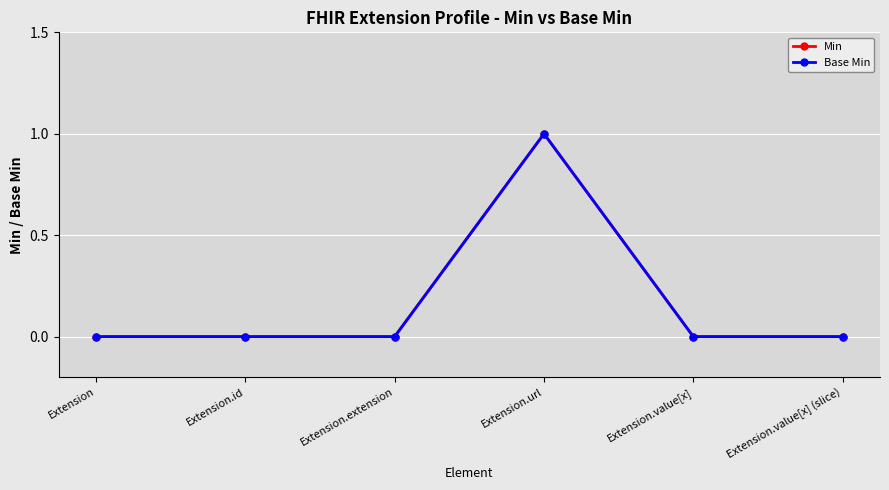

How many lines are shown in the chart?

2